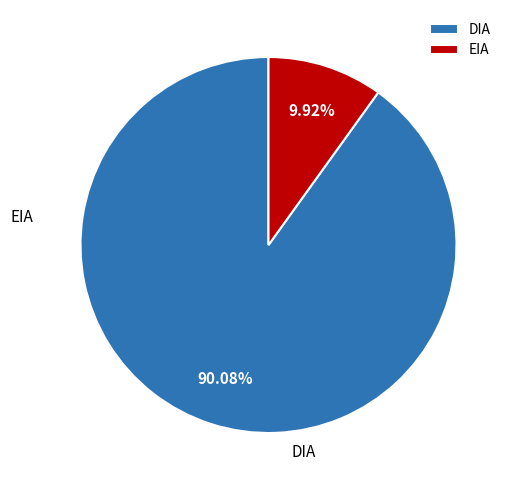

To the nearest percent, what is the difference between the largest and smallest slice percentages?

80%